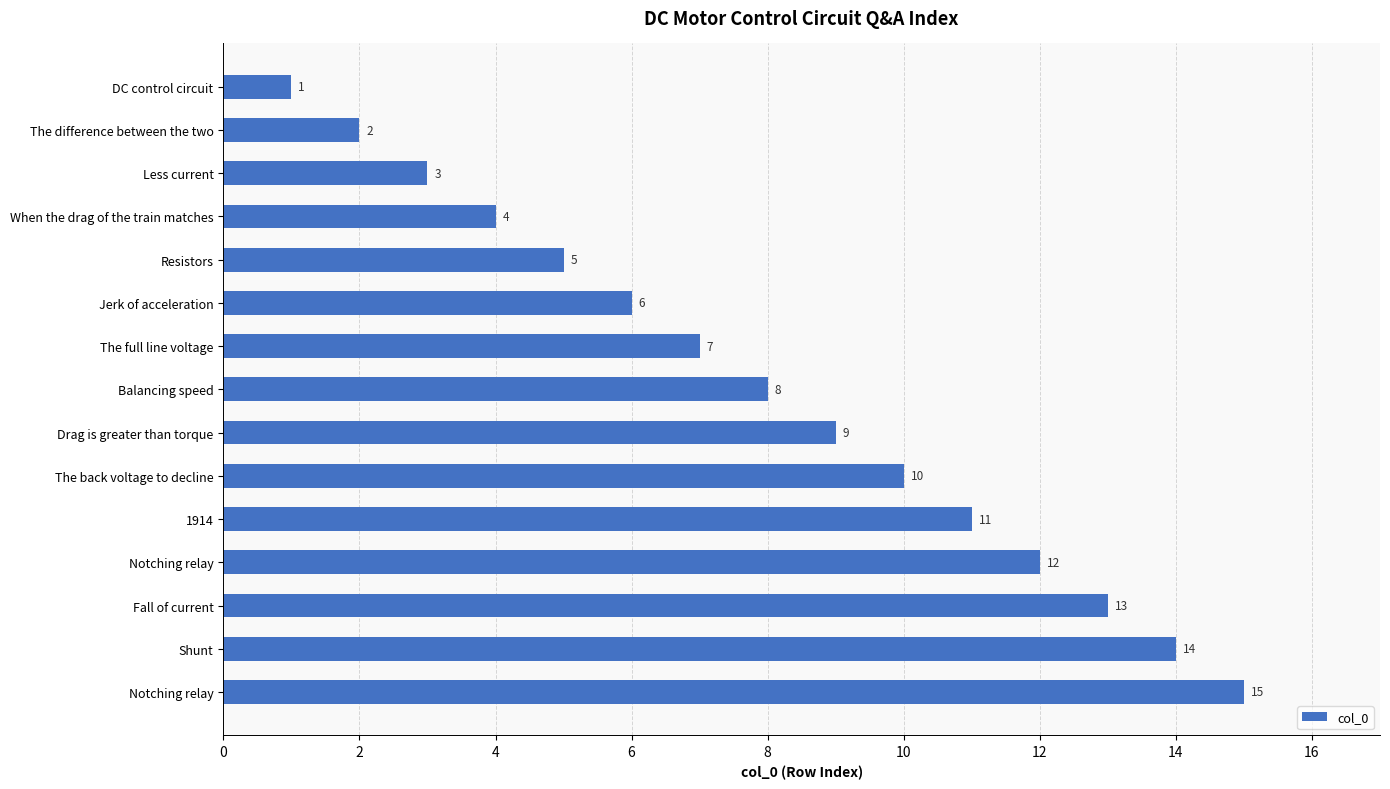

How many categories are shown in the chart?

15